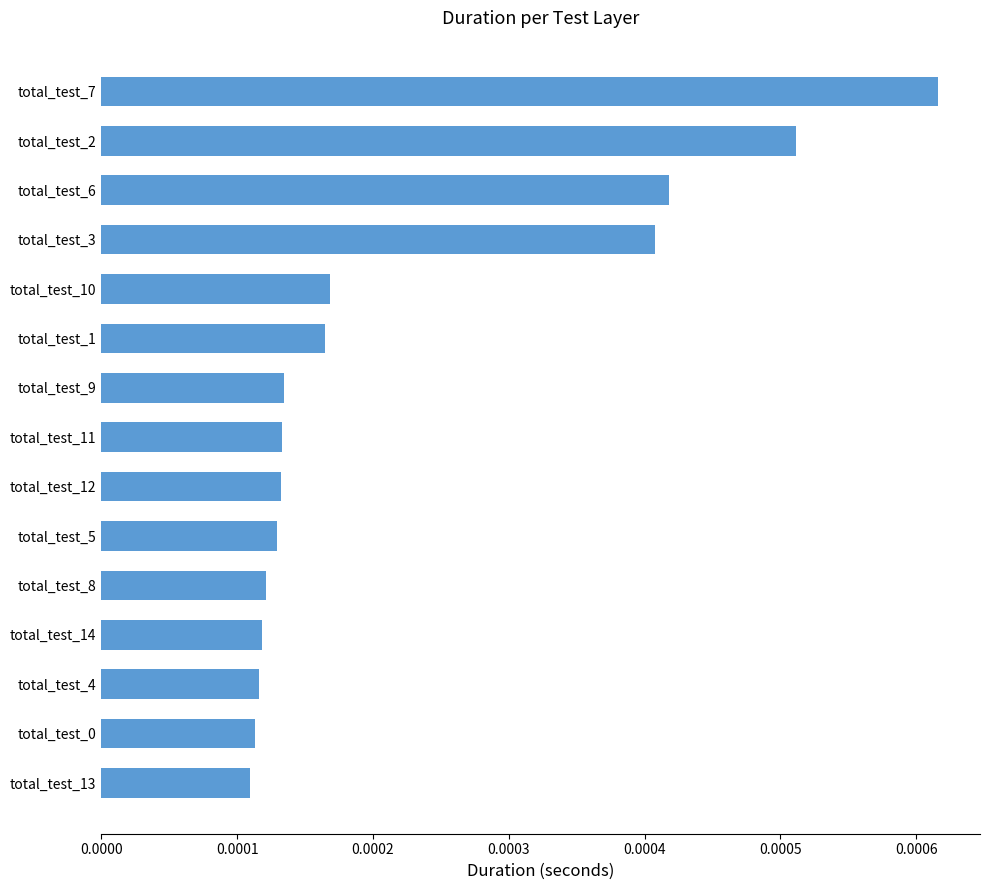

Are the bars grouped side by side (vs. stacked)?

No